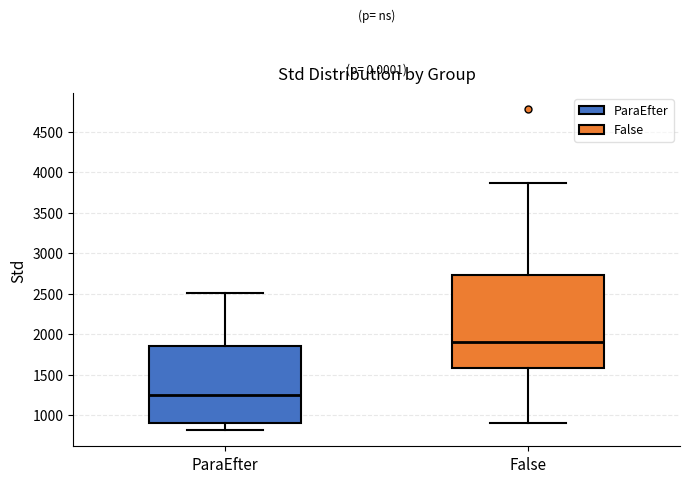

Which box's median line is the lowest?

ParaEfter